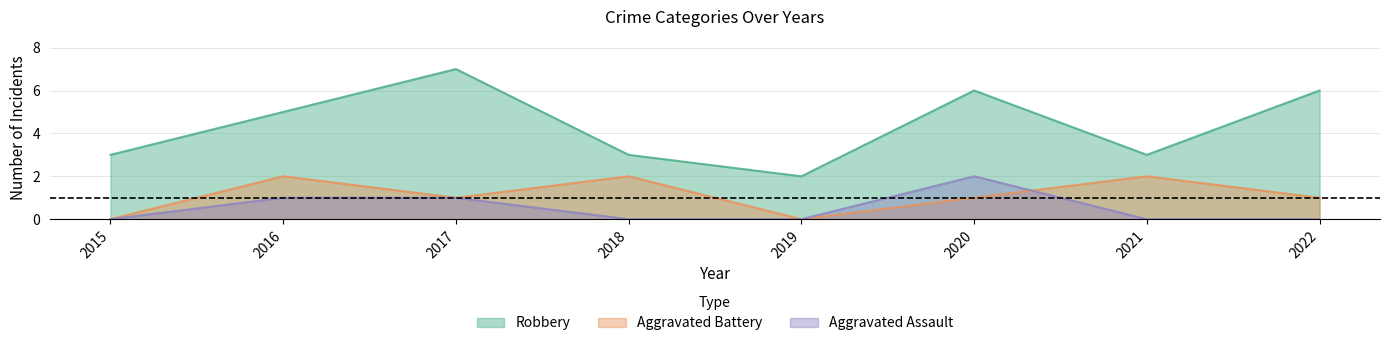

Reading left to right, list all the values displayed in this chart.

Aggravated Assault: 0	1	1	0	0	2	0	0
Aggravated Battery: 0	2	1	2	0	1	2	1
Robbery: 3	5	7	3	2	6	3	6